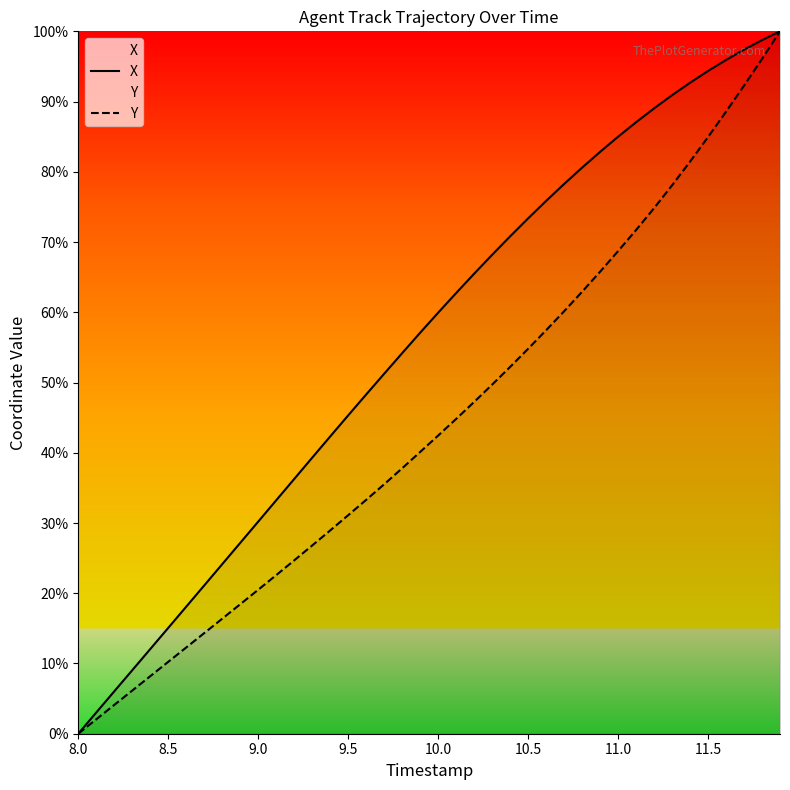

True or false: Y and X intersect in this chart.

False